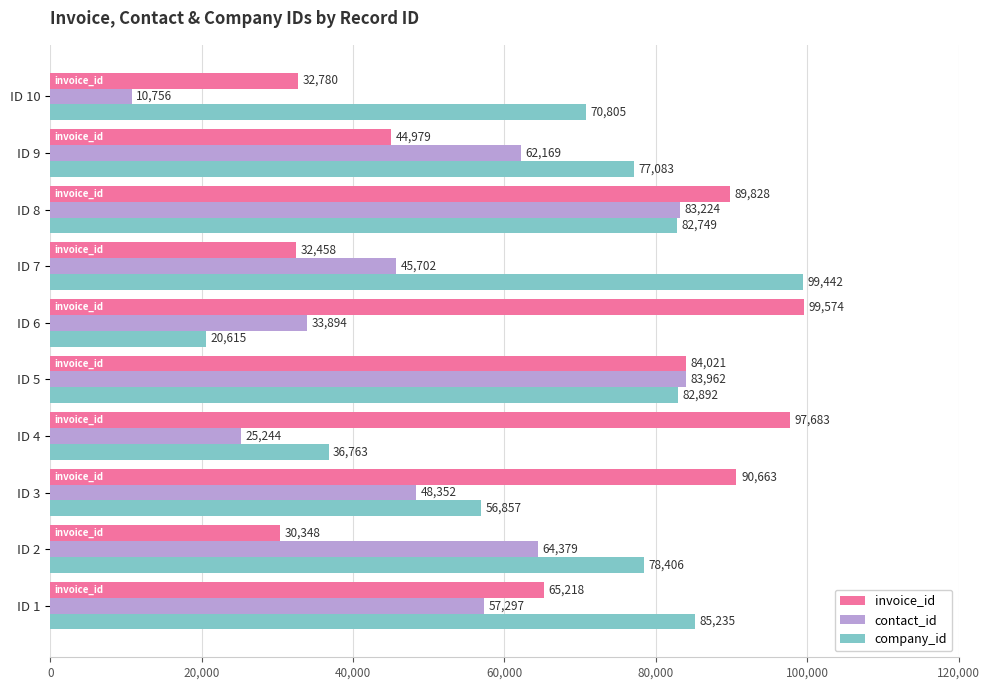

What value does the contact_id series have at ID 4?

25244